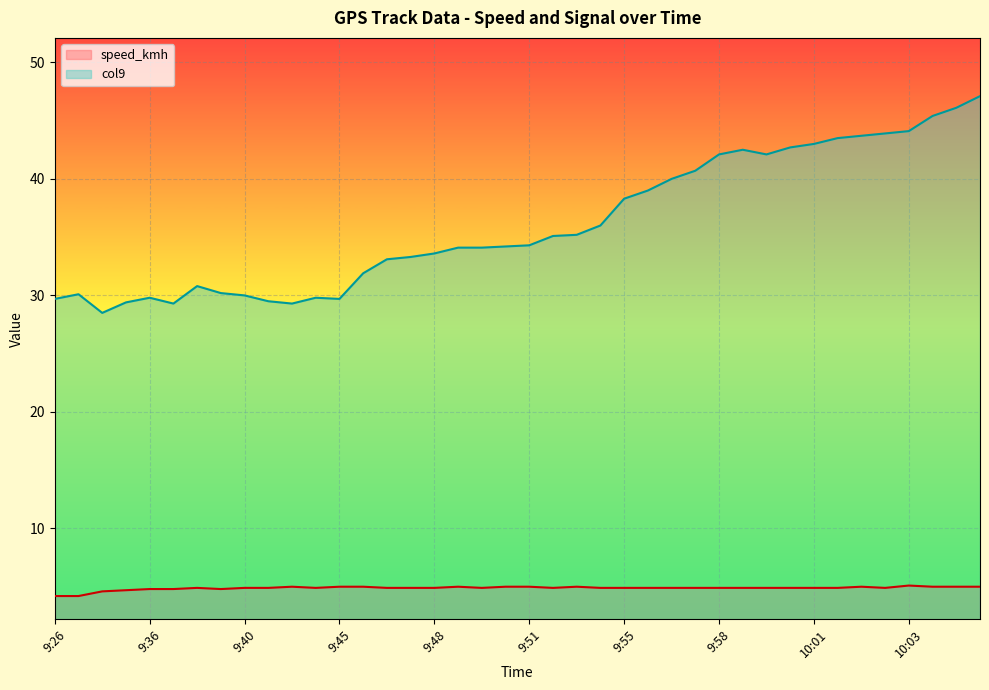

At which category does col9 reach its first local valley?

9:31